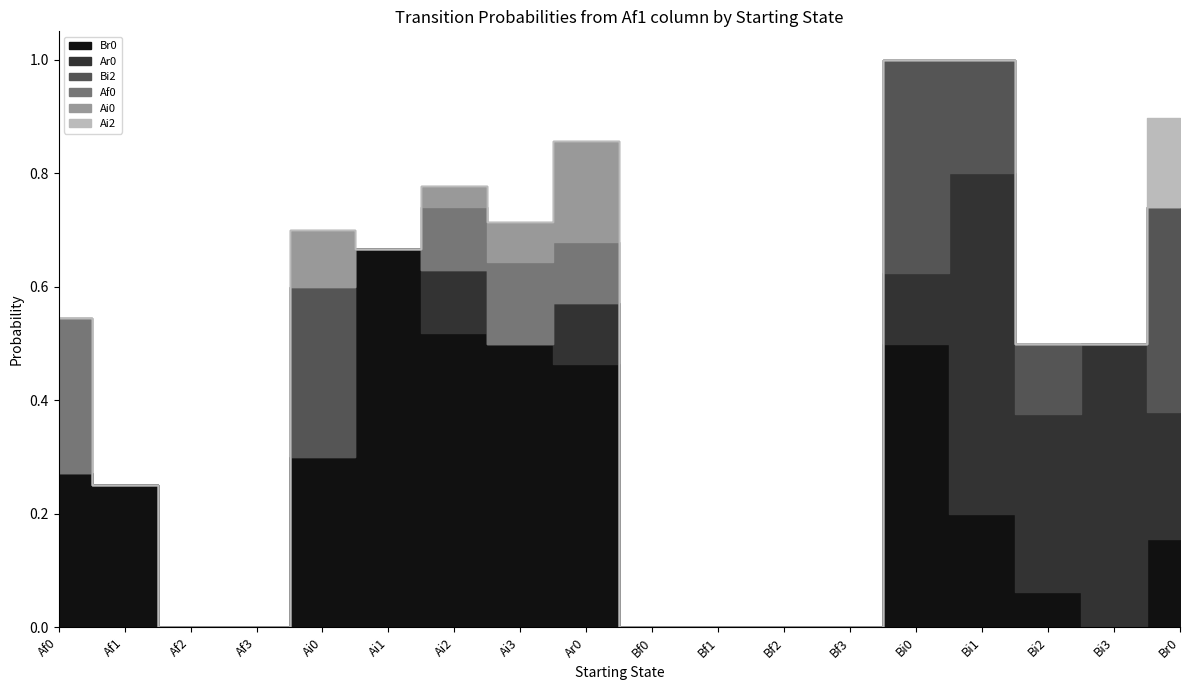

How many distinct data groups are displayed?

6